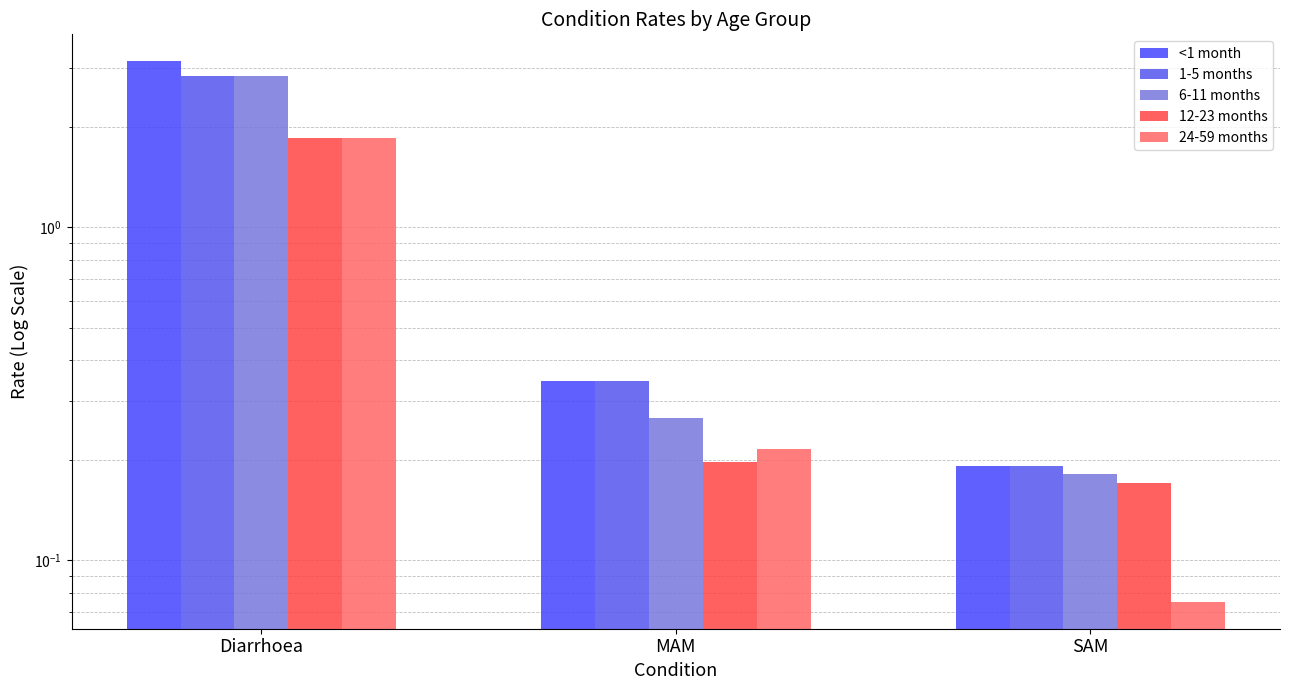

List the series in order of their peak value, highest first.

<1 month, 1-5 months, 6-11 months, 12-23 months, 24-59 months